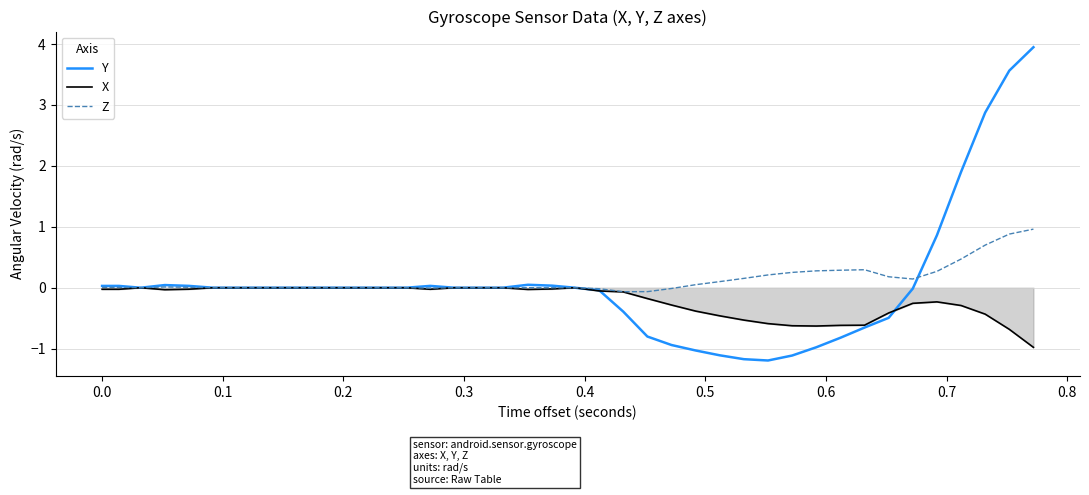

Which series has the largest range (max minus min)?

Y